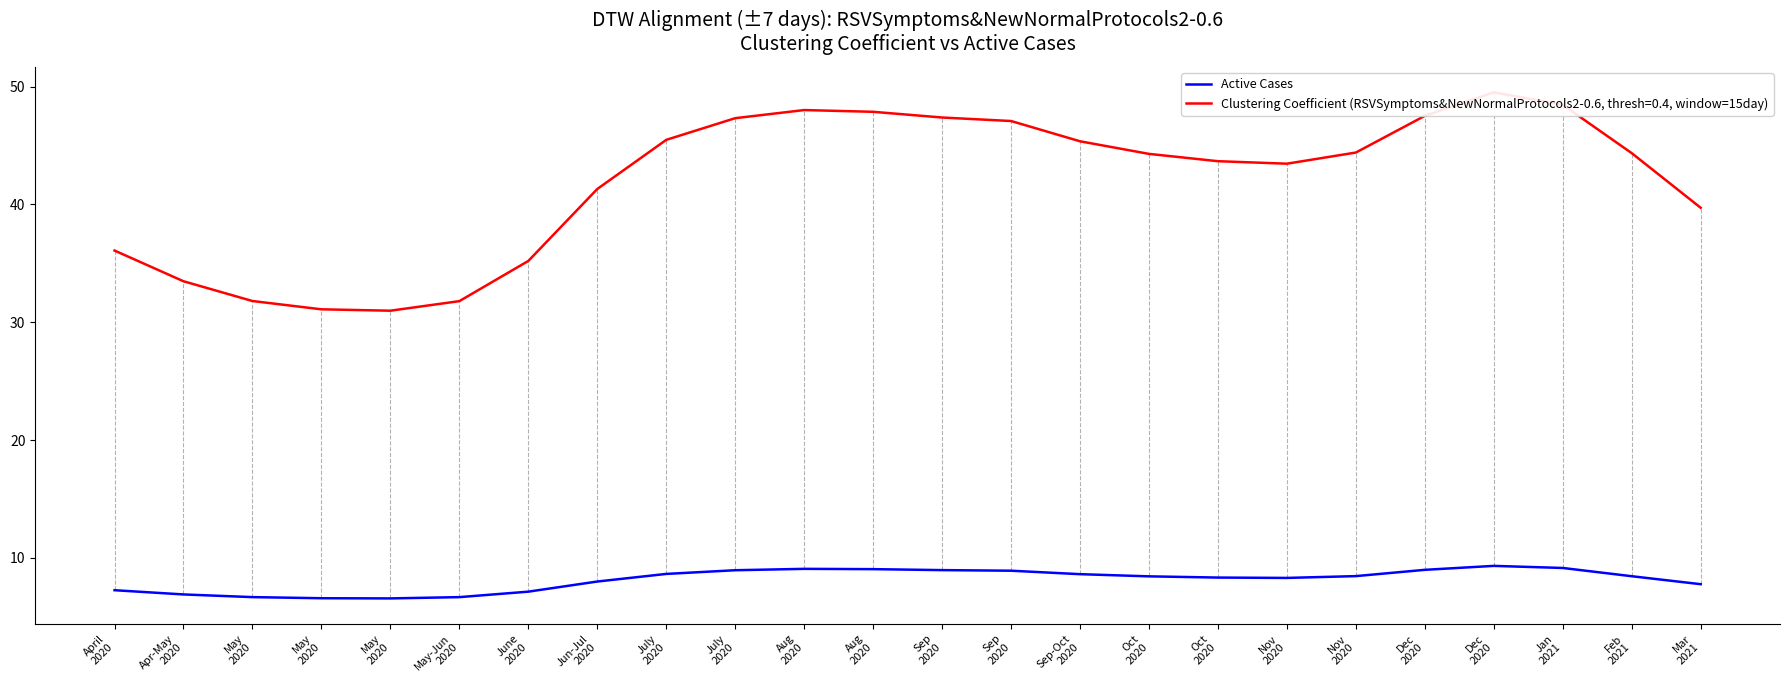

What is the maximum value shown in the chart?

9.3